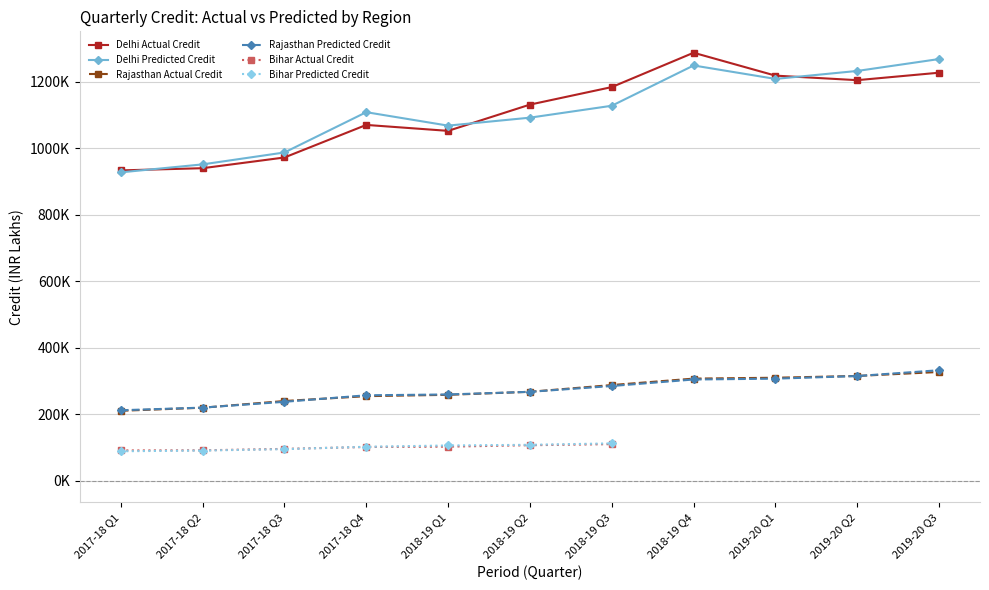

What is the difference between the Bihar Actual Credit values at 2017-18 Q4 and 2018-19 Q3?

8620.3